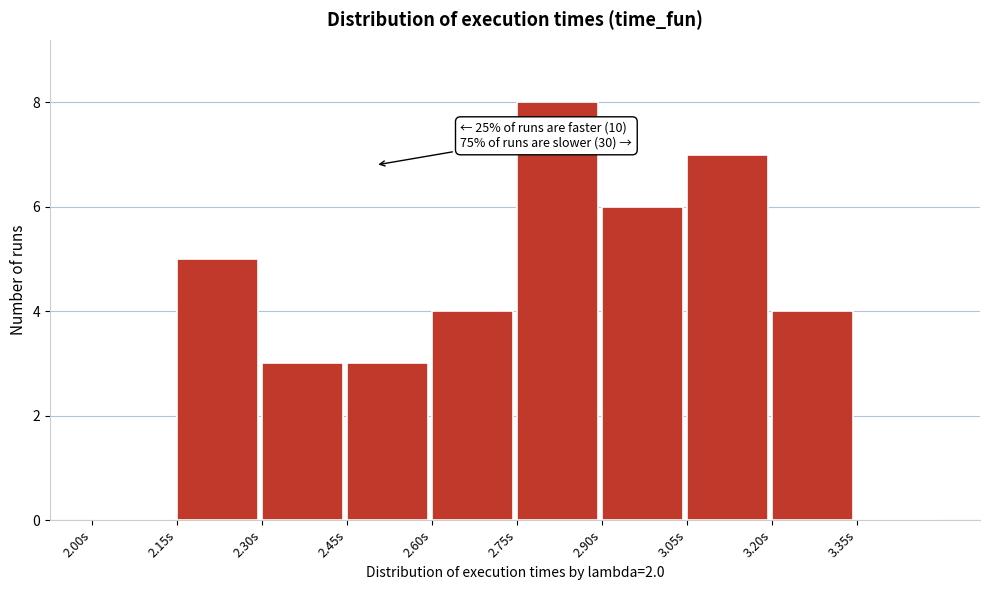

Which range on the x-axis has the tallest bar?

2.75 to 2.90